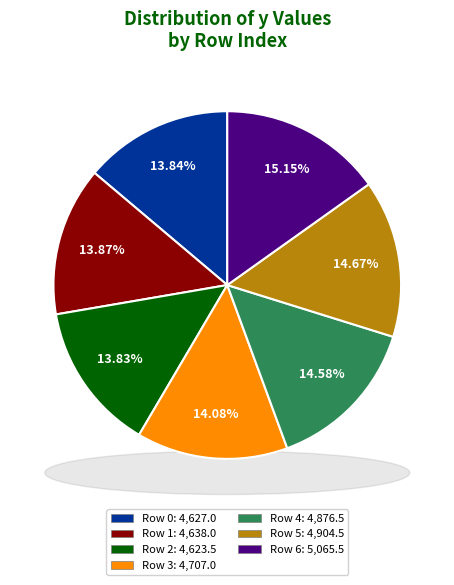

True or false: 5 accounts for 2% of the total.

False